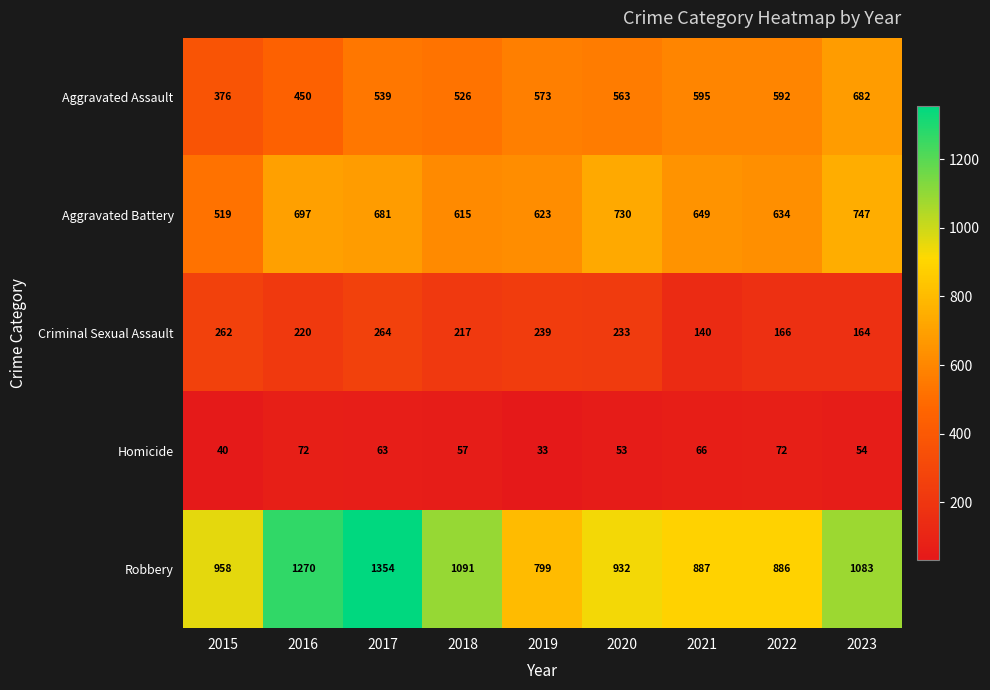

What is the smallest value displayed?

33